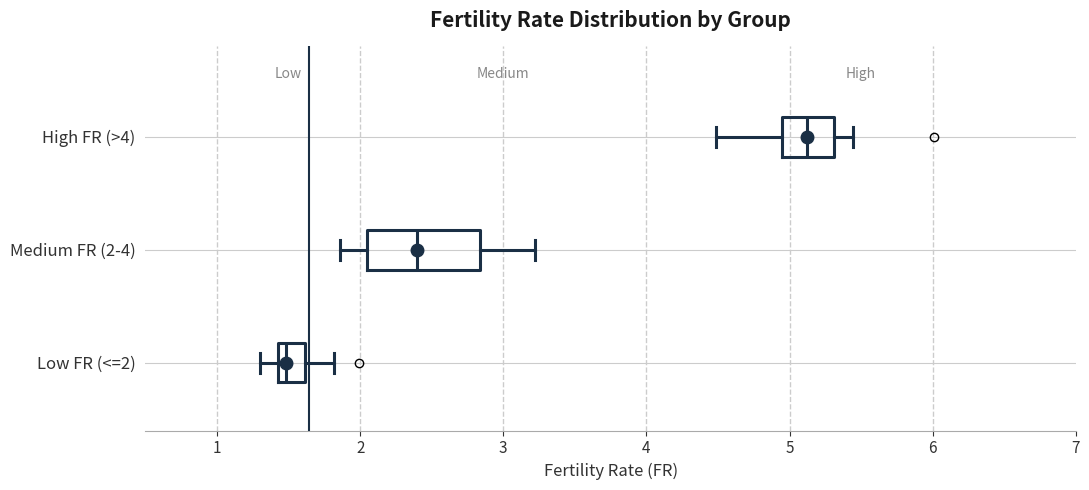

Reading bottom to top, read every box against the x-axis: the position of its median line, the range the box covers, and the ends of its whiskers. The values are not printed on the chart, so give them approximately, as read against the axis.

Low FR (<=2): median 1.5, box 1.4 to 1.6, whiskers 1.3 to 1.8
Medium FR (2-4): median 2.4, box 2.0 to 2.8, whiskers 1.9 to 3.2
High FR (>4): median 5.1, box 4.9 to 5.3, whiskers 4.5 to 5.4